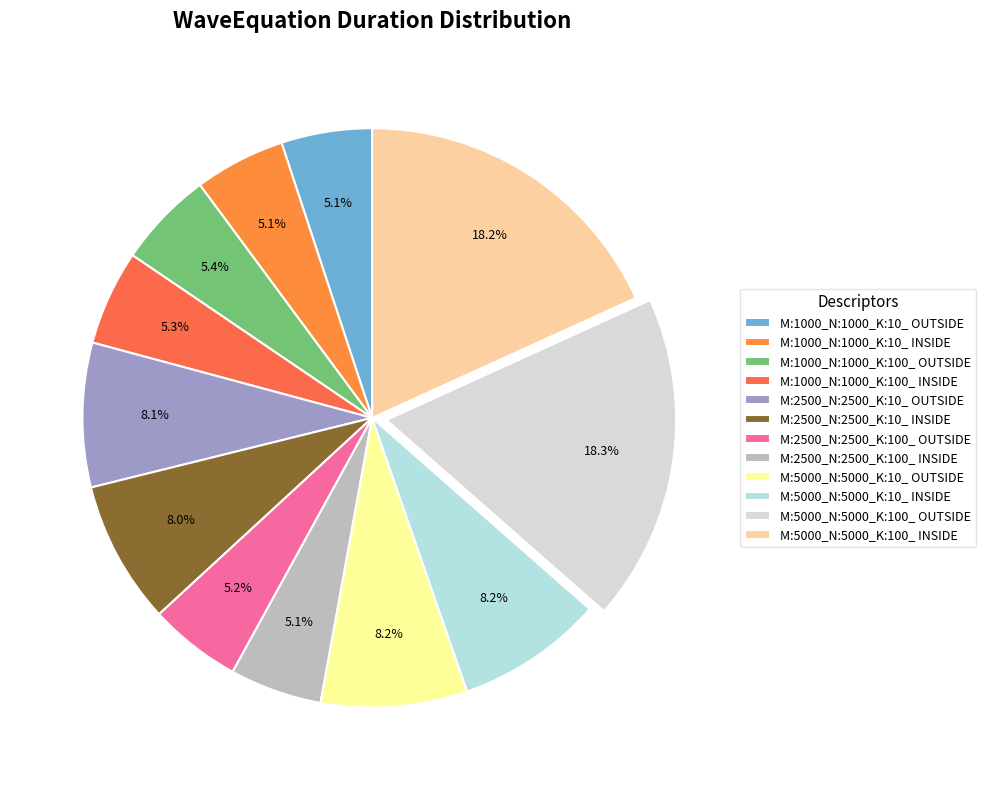

To the nearest percent, what is the difference between the M:2500_N:2500_K:10_ INSIDE and M:2500_N:2500_K:100_ INSIDE slice percentages?

3%